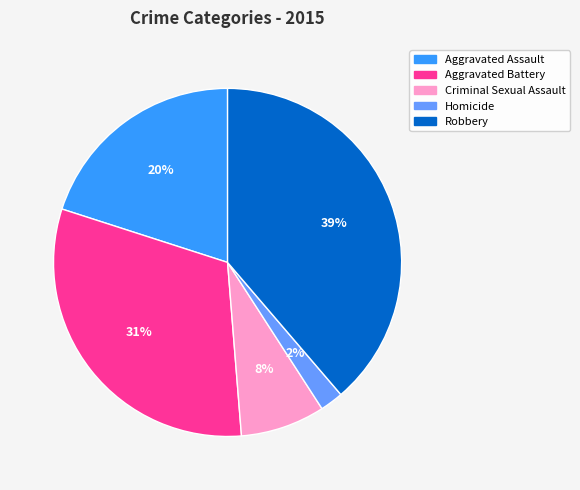

Do Robbery and Criminal Sexual Assault together represent more than half of the pie?

No